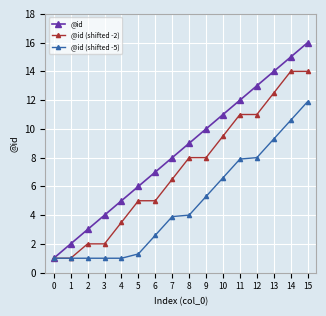

Rank the series by their average value, from highest to lowest.

@id, @id (shifted -2), @id (shifted -5)